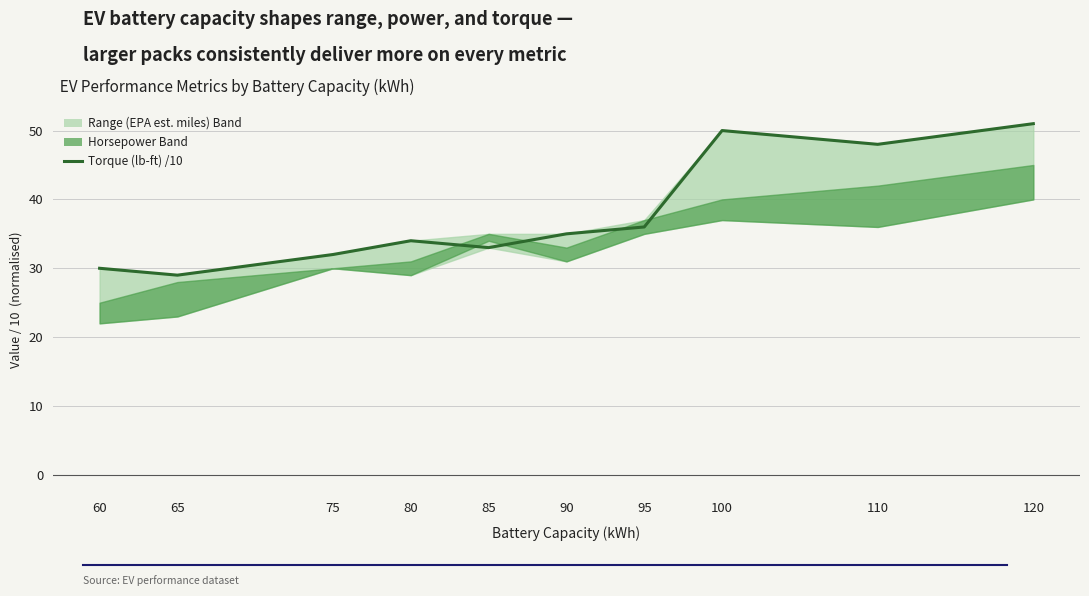

What is the ratio of the value at 120 to the value at 60?

1.7